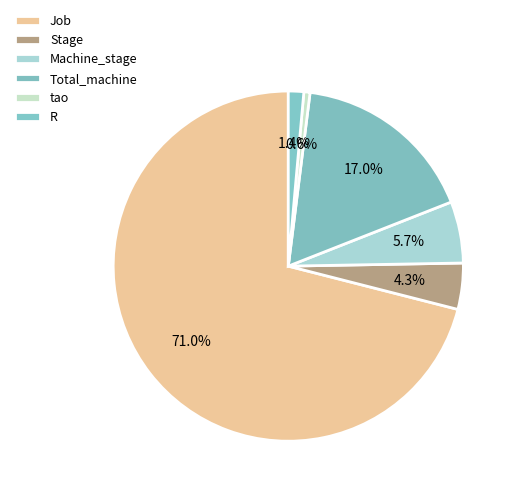

To the nearest percent, what portion does Job represent?

71%